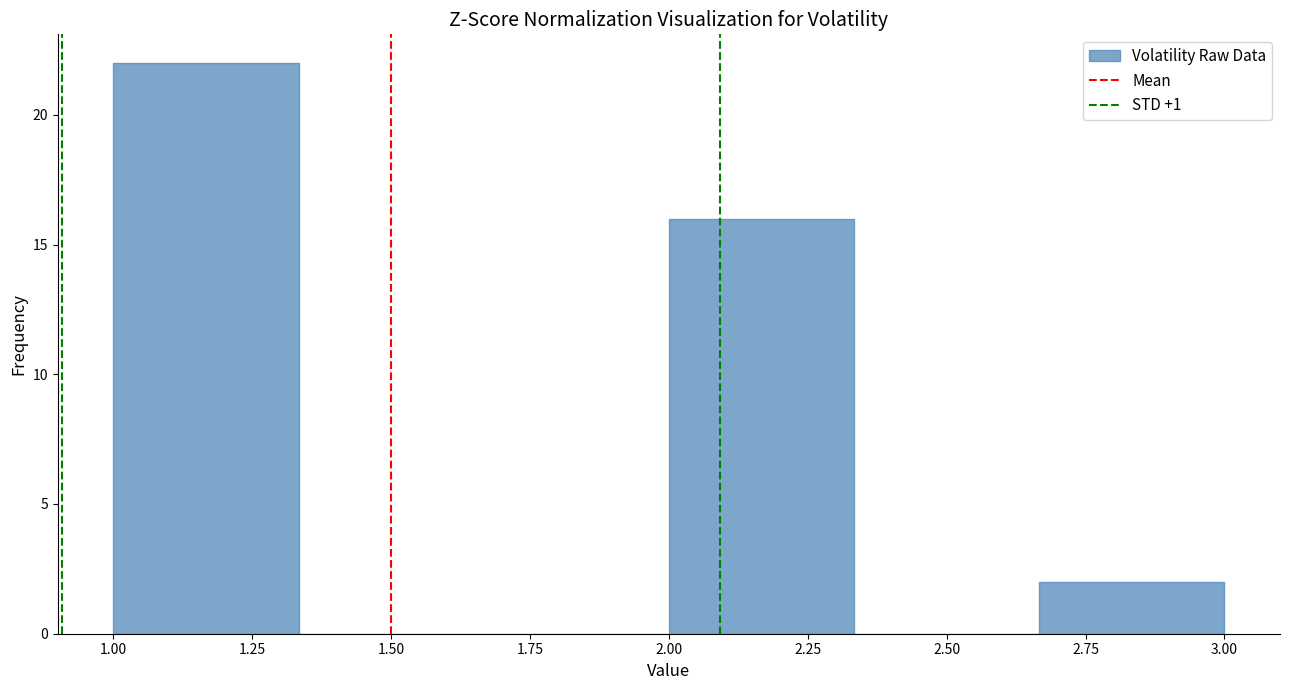

Reading left to right, list every bar in this chart as the range it spans on the x-axis followed by its height. Neither the bar edges nor the heights are printed on the chart, so give them approximately, as read against the axes.

1.00 to 1.35: 22
1.35 to 1.65: 0
1.65 to 2.00: 0
2.00 to 2.35: 16
2.35 to 2.65: 0
2.65 to 3.00: 2